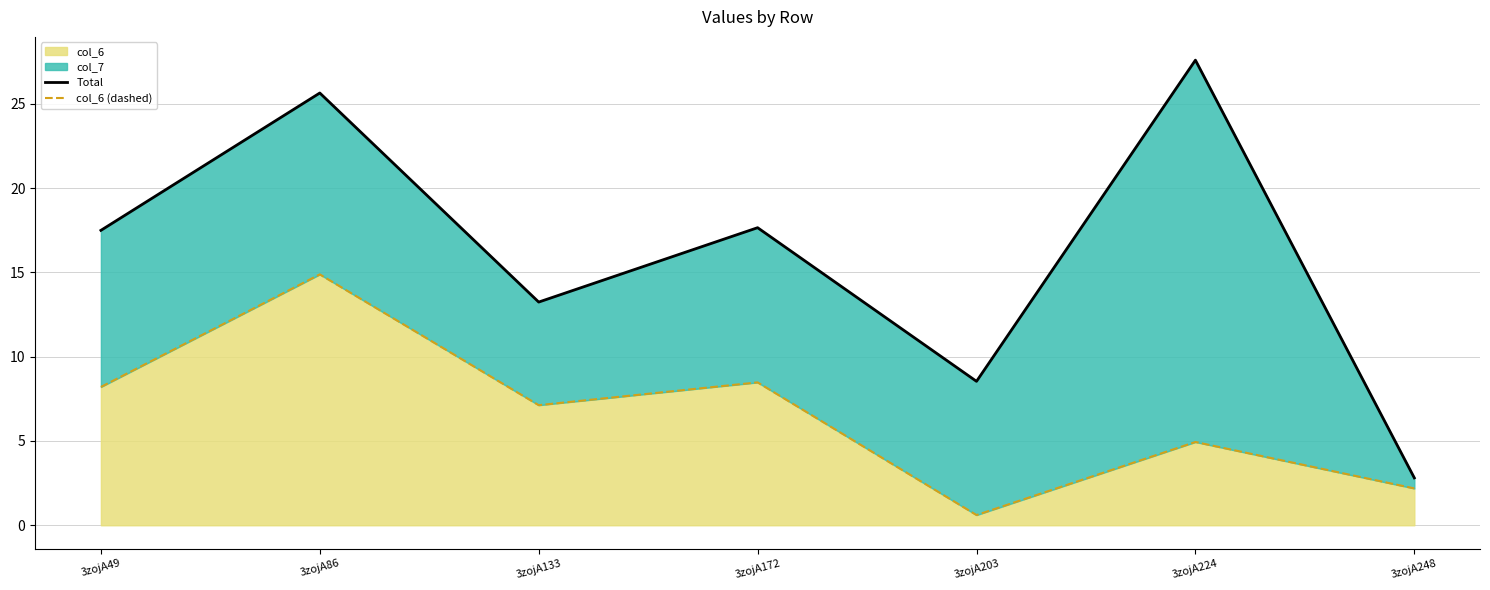

Where is the first local minimum for Total?

3zojA133